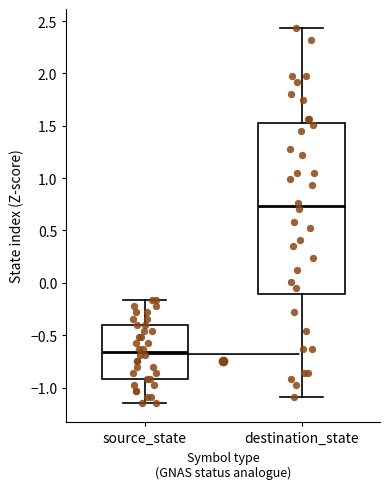

Reading left to right, transcribe this box plot: for each box, give where its median line is, the range the box spans, and where its two whiskers end, as read against the y-axis. The values are not printed on the chart, so give them approximately, as read against the axis.

source_state: median -0.65, box -0.90 to -0.40, whiskers -1.15 to -0.15
destination_state: median 0.75, box -0.10 to 1.50, whiskers -1.10 to 2.45